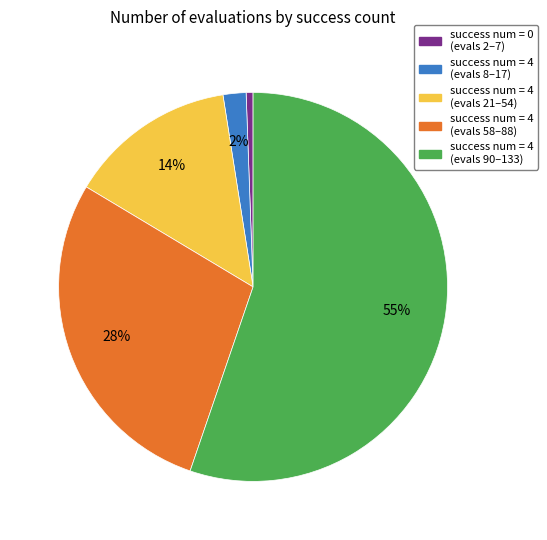

To the nearest percent, what is the average slice percentage?

20%